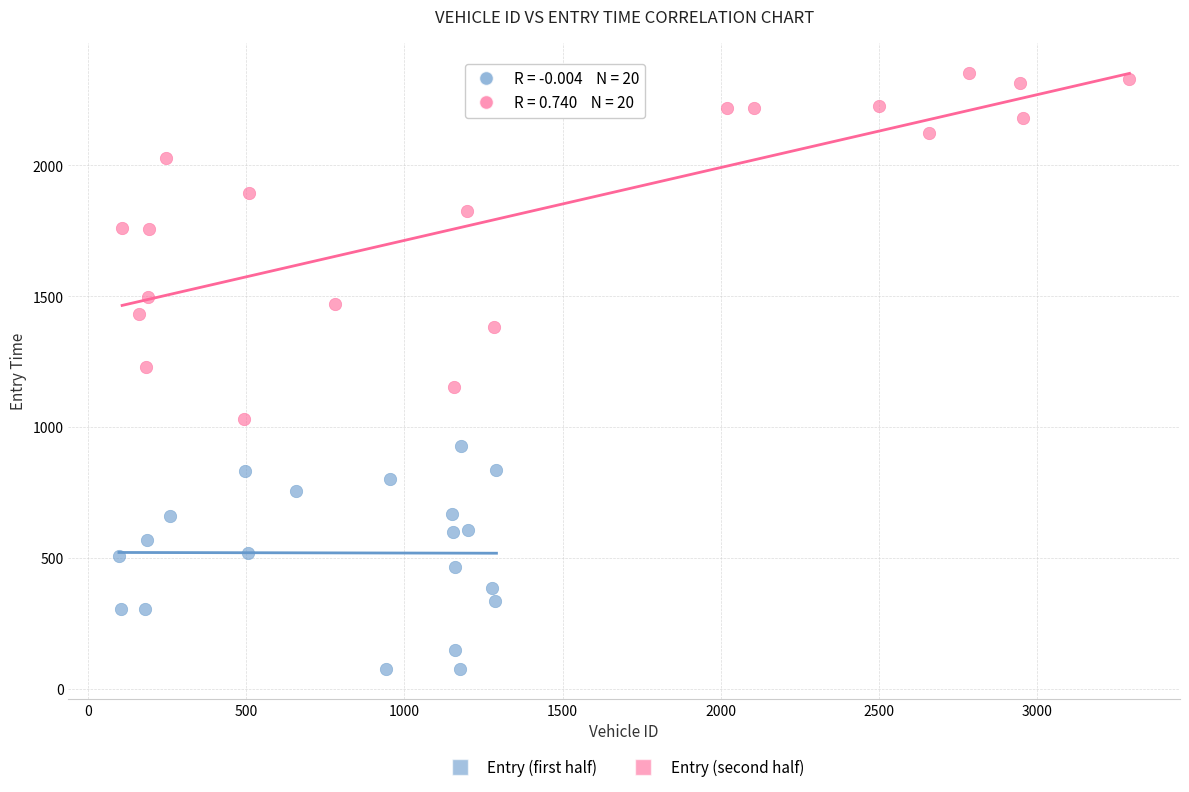

What are all the series names shown in the legend?

Entry (first half), Entry (second half)